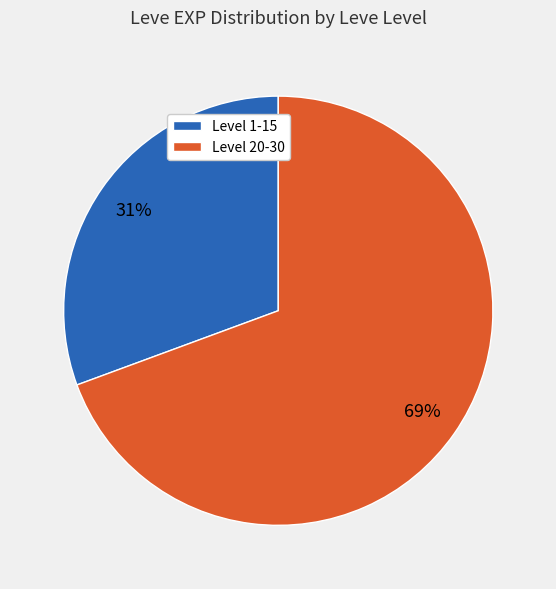

How many segments does this pie chart have?

2